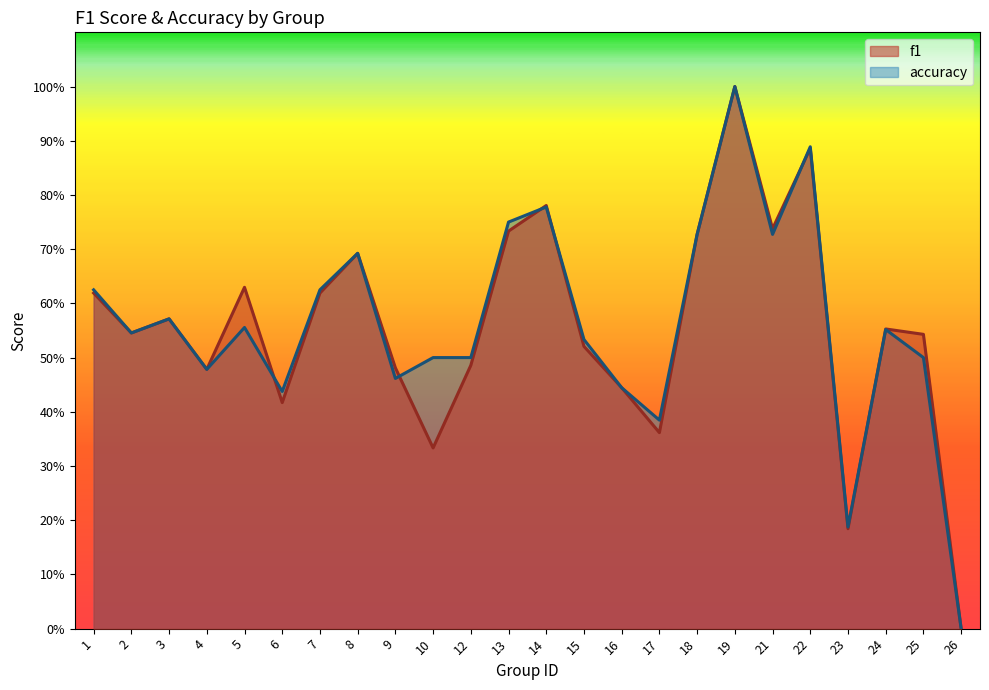

Which series changed the most between 3 and 21?

f1